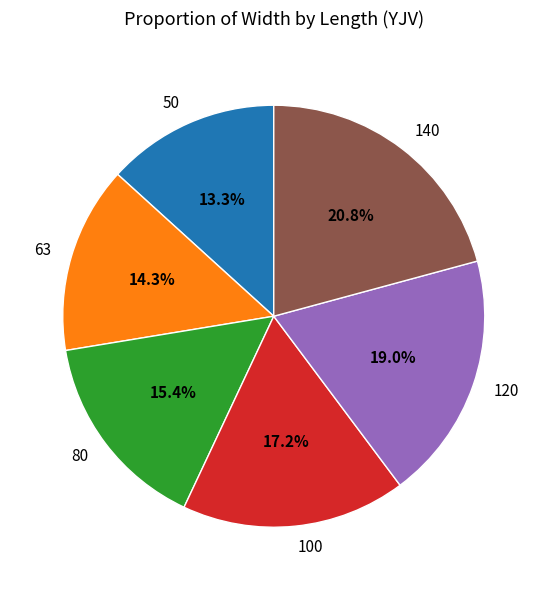

Count the number of slices in the pie.

6